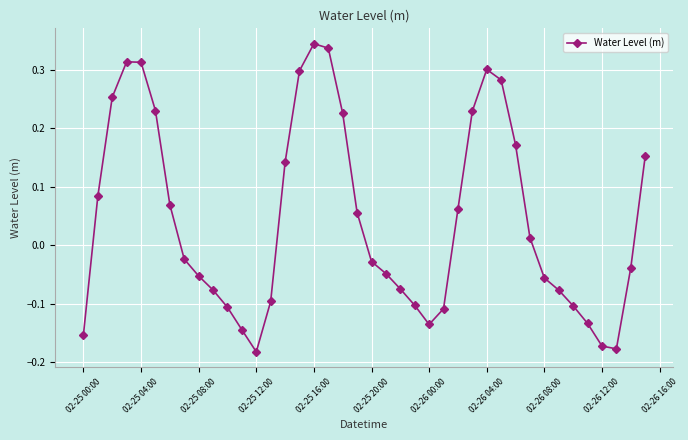

What is the difference between the maximum and second lowest values?

0.5